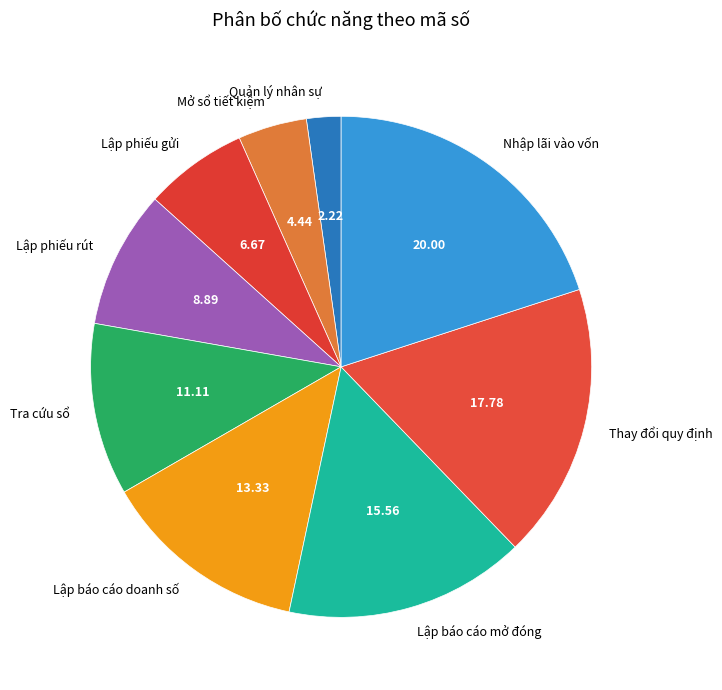

Which has a higher value, Thay đổi quy định or Quản lý nhân sự?

Thay đổi quy định